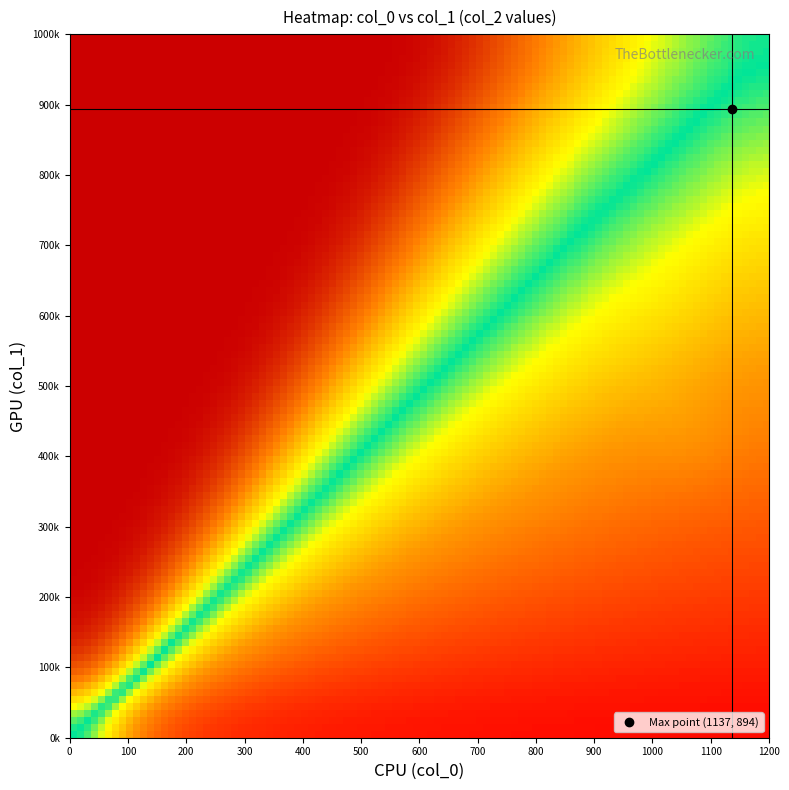

Which series has the largest total across all categories?

col_0